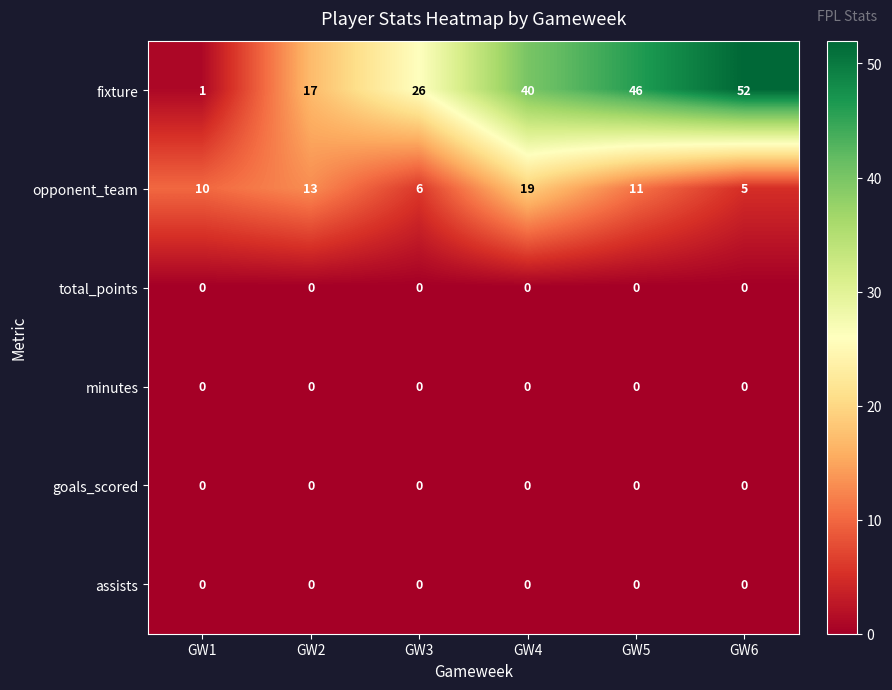

Which series changed the most between GW3 and GW6?

fixture